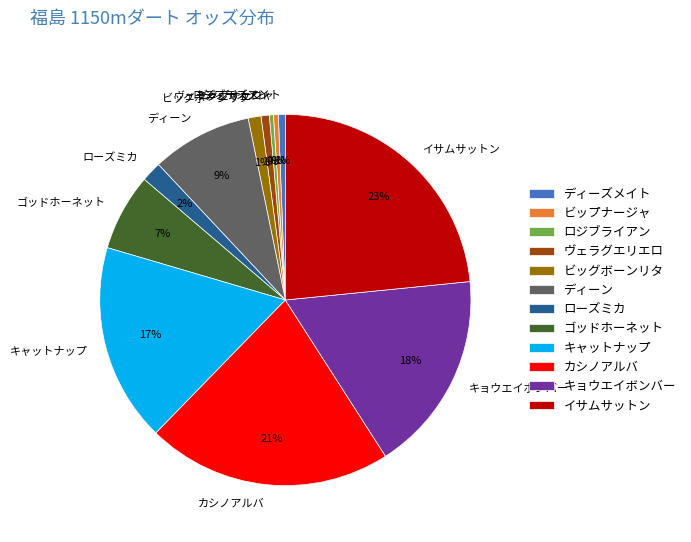

Which slice is the largest?

イサムサットン